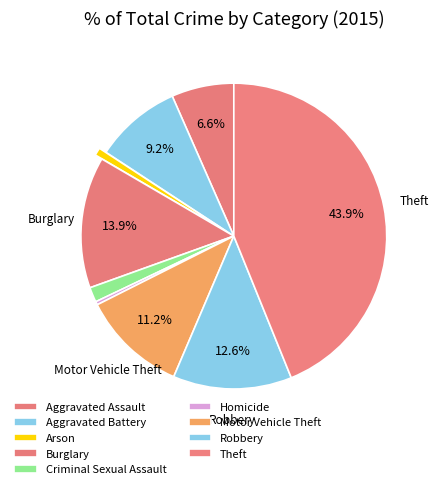

Rank the categories by value from lowest to highest.

Homicide, Arson, Criminal Sexual Assault, Aggravated Assault, Aggravated Battery, Motor Vehicle Theft, Robbery, Burglary, Theft